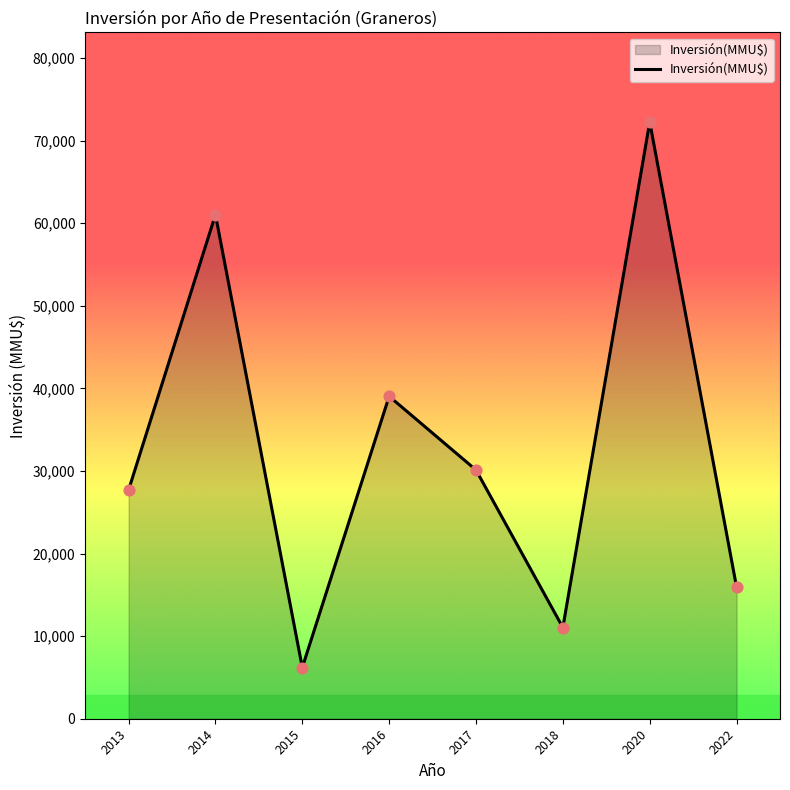

Which has a higher value, 2015 or 2017?

2017